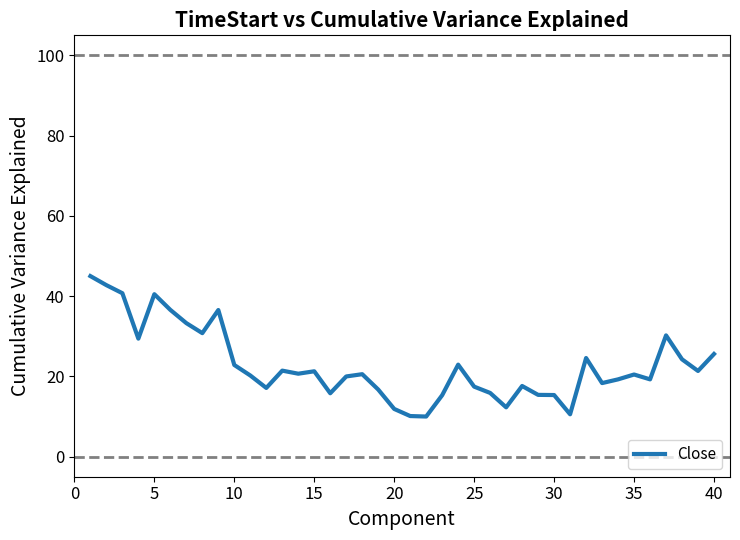

What is the difference between the maximum and minimum values?

35.0